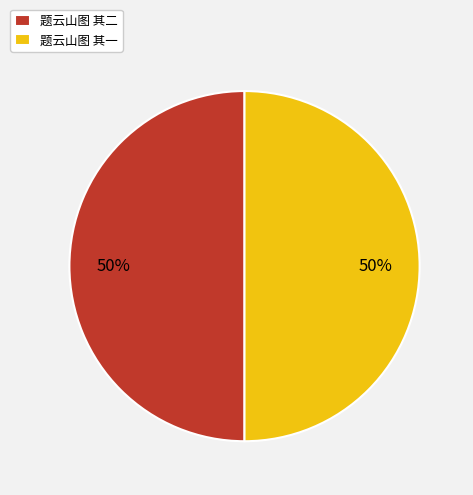

What is the ratio of the value at 题云山图 其二 to the value at 题云山图 其一?

1.0